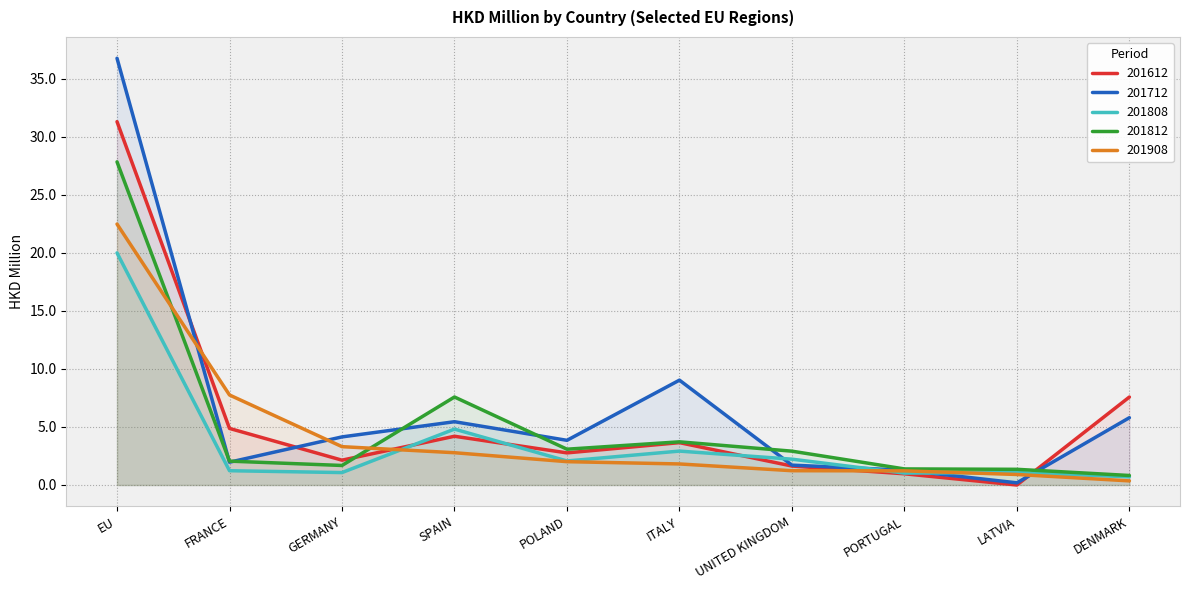

Count the number of categories in the chart.

10